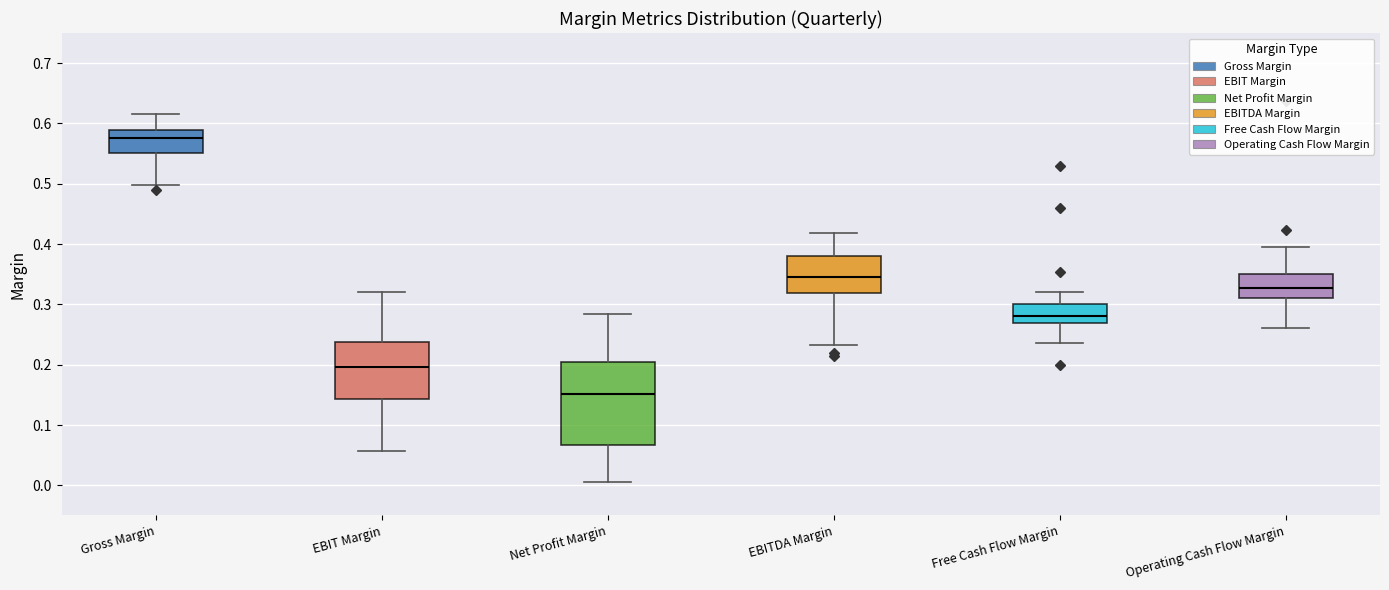

Which box is the tallest, from its lower edge to its upper edge?

Net Profit Margin